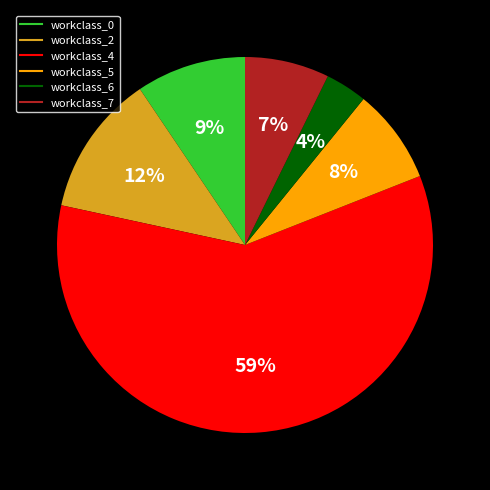

To the nearest percent, what is the average slice percentage?

17%